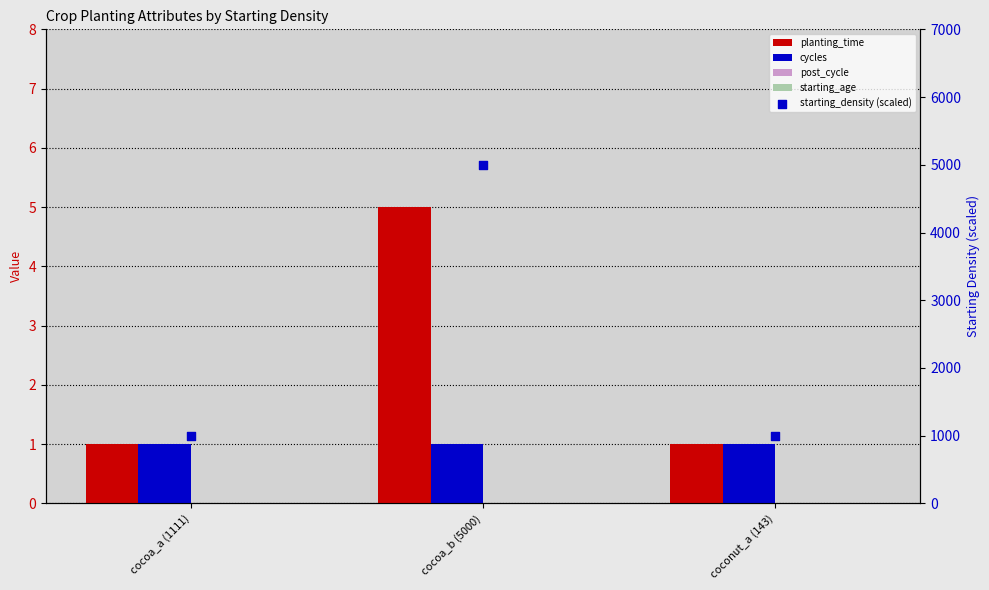

Which series has the largest total across all categories?

starting_density (scaled)